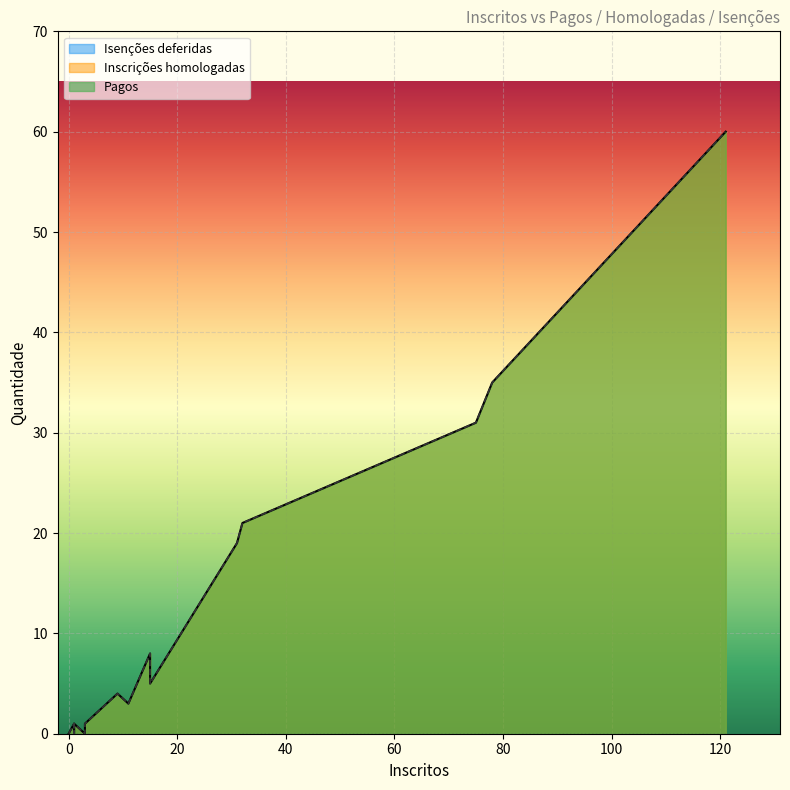

List the series in order of their peak value, lowest first.

Isenções deferidas, Pagos, Inscrições homologadas